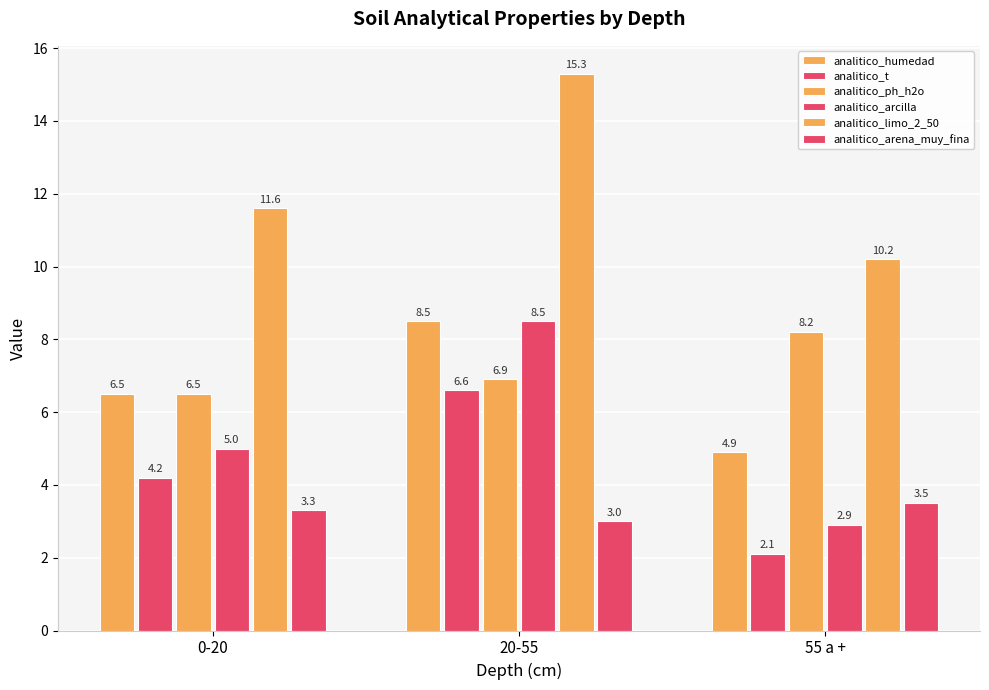

Which series has the largest total across all categories?

analitico_limo_2_50